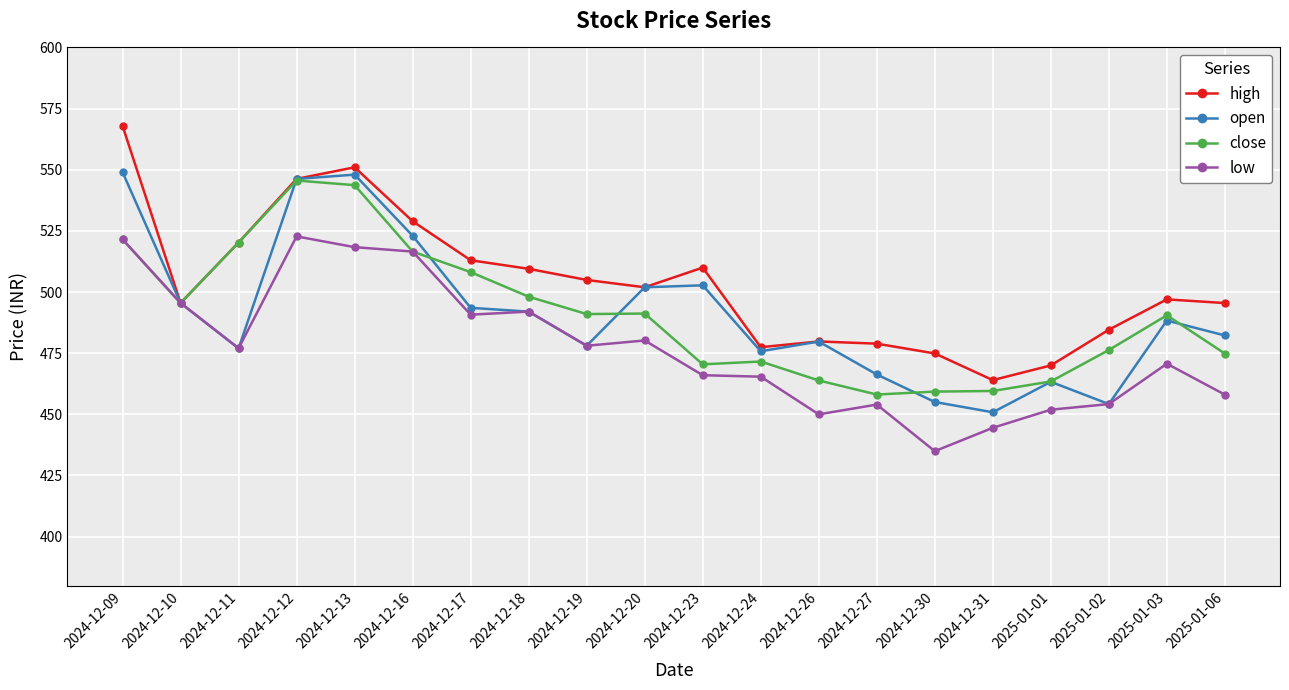

What is the highest value of the close series?

545.6